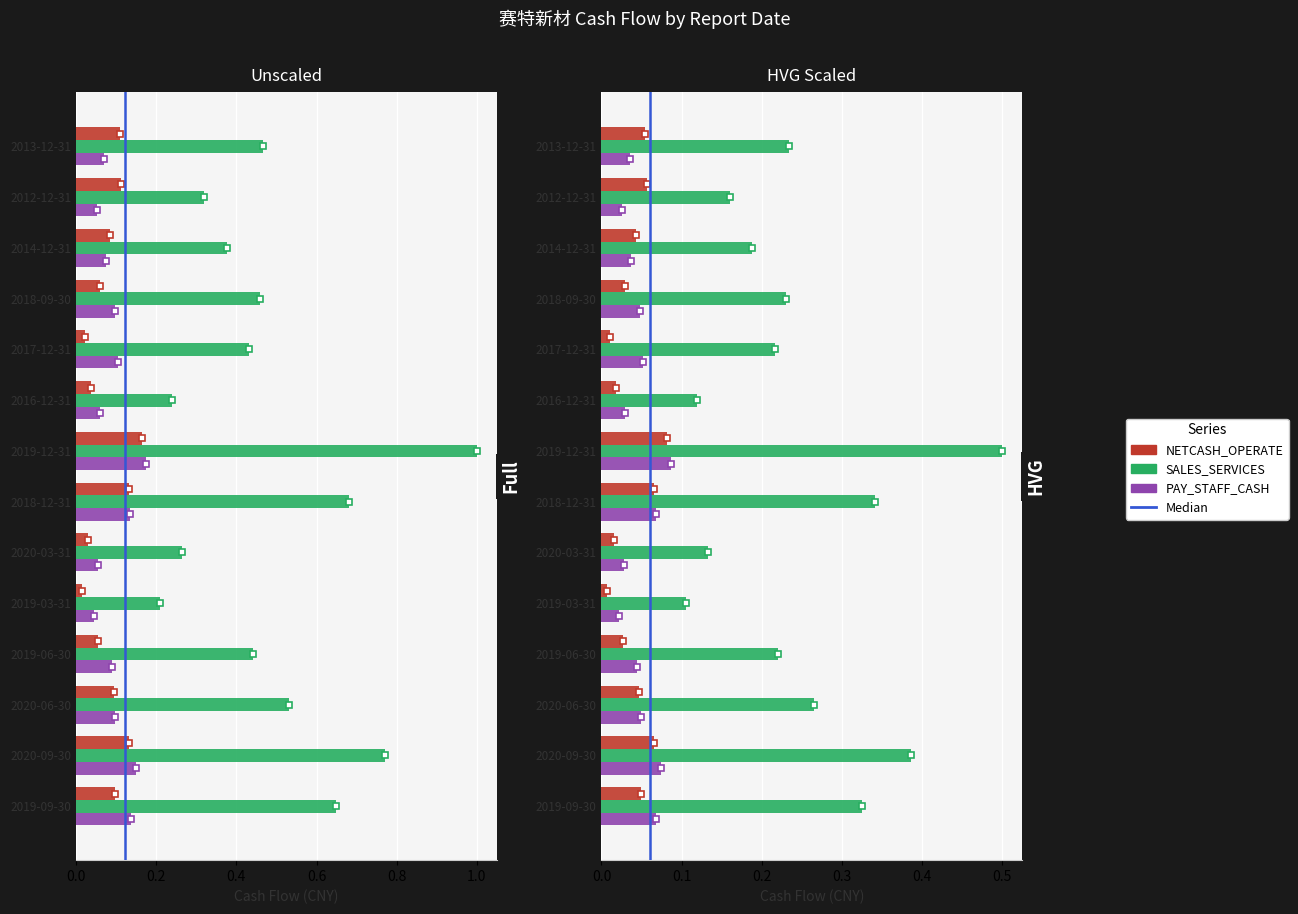

What is the average value of the PAY_STAFF_CASH series?

0.1